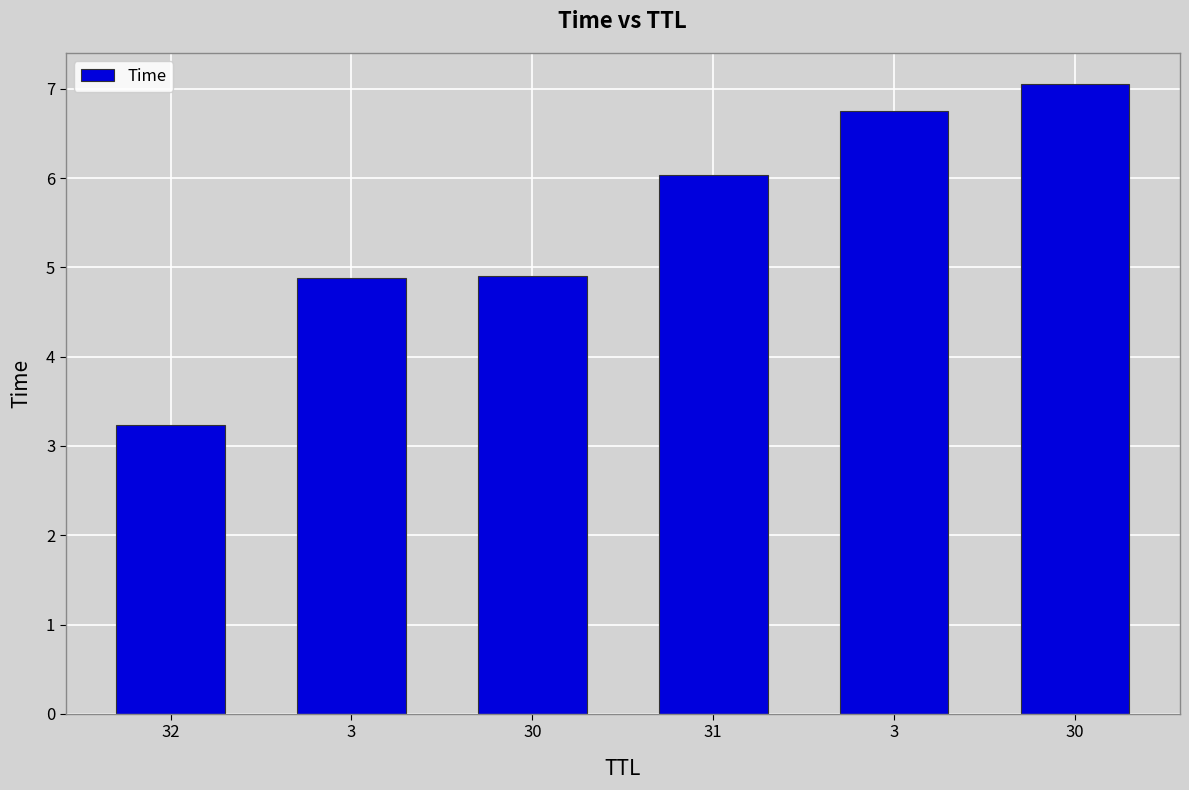

At which label does the data first exceed 6?

31